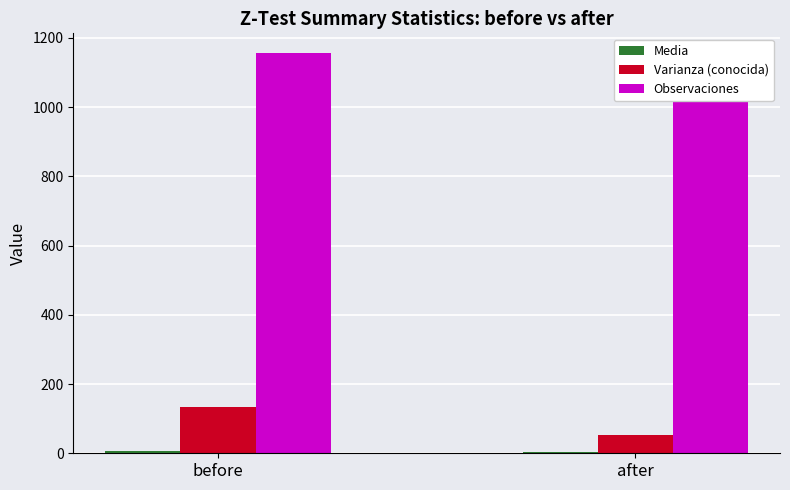

Which series has the largest range (max minus min)?

Varianza (conocida)